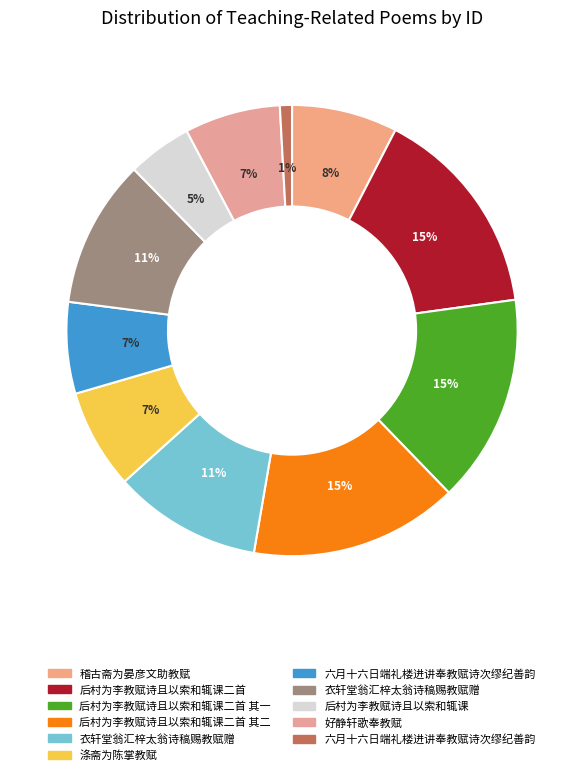

How many segments does this pie chart have?

11